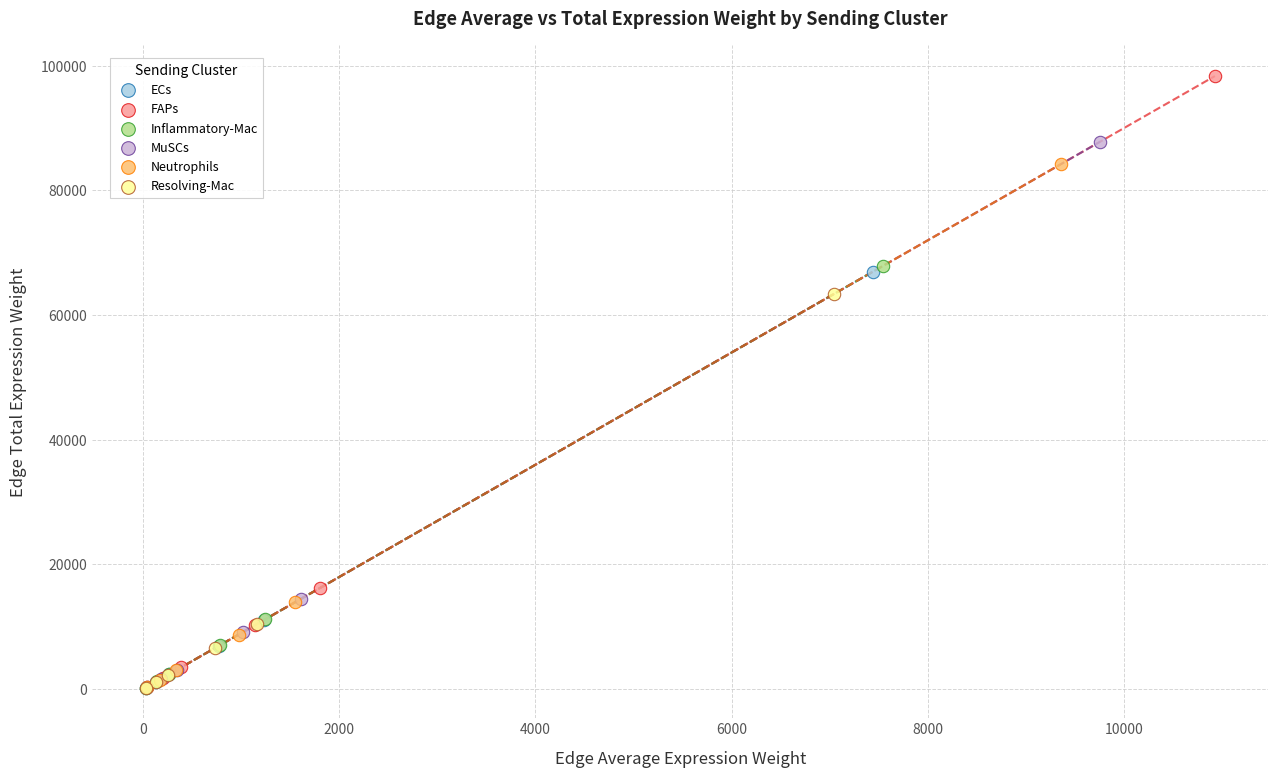

Which series has the largest Y range (max minus min)?

FAPs